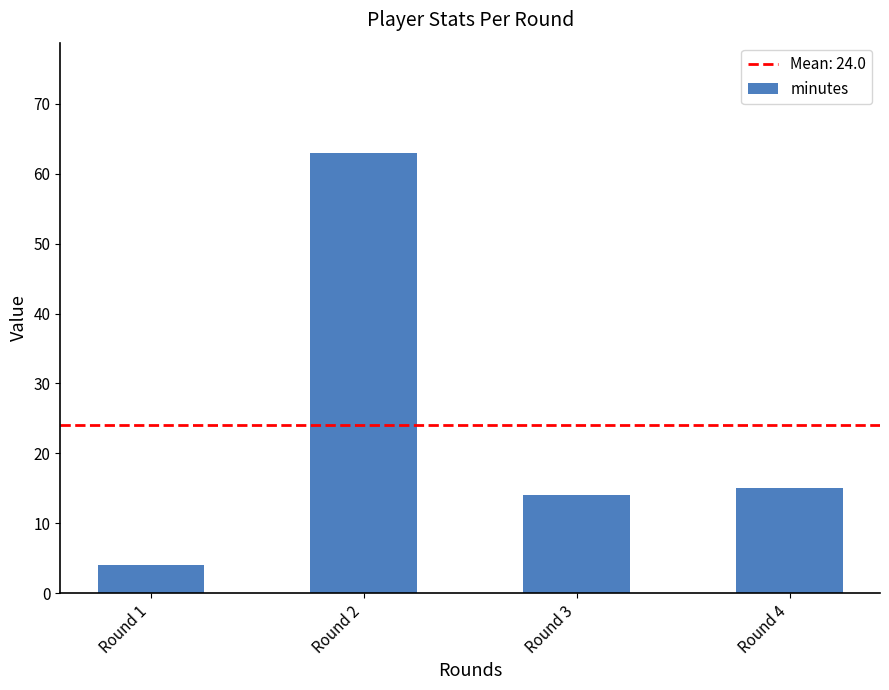

Which has a higher value, Round 2 or Round 3?

Round 2